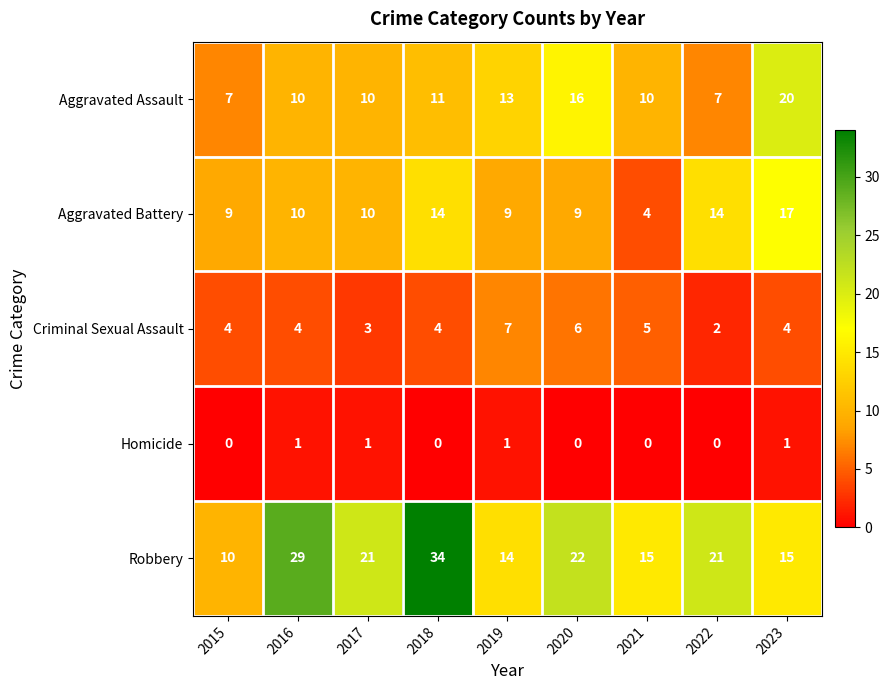

At which label does Criminal Sexual Assault reach its peak?

2019